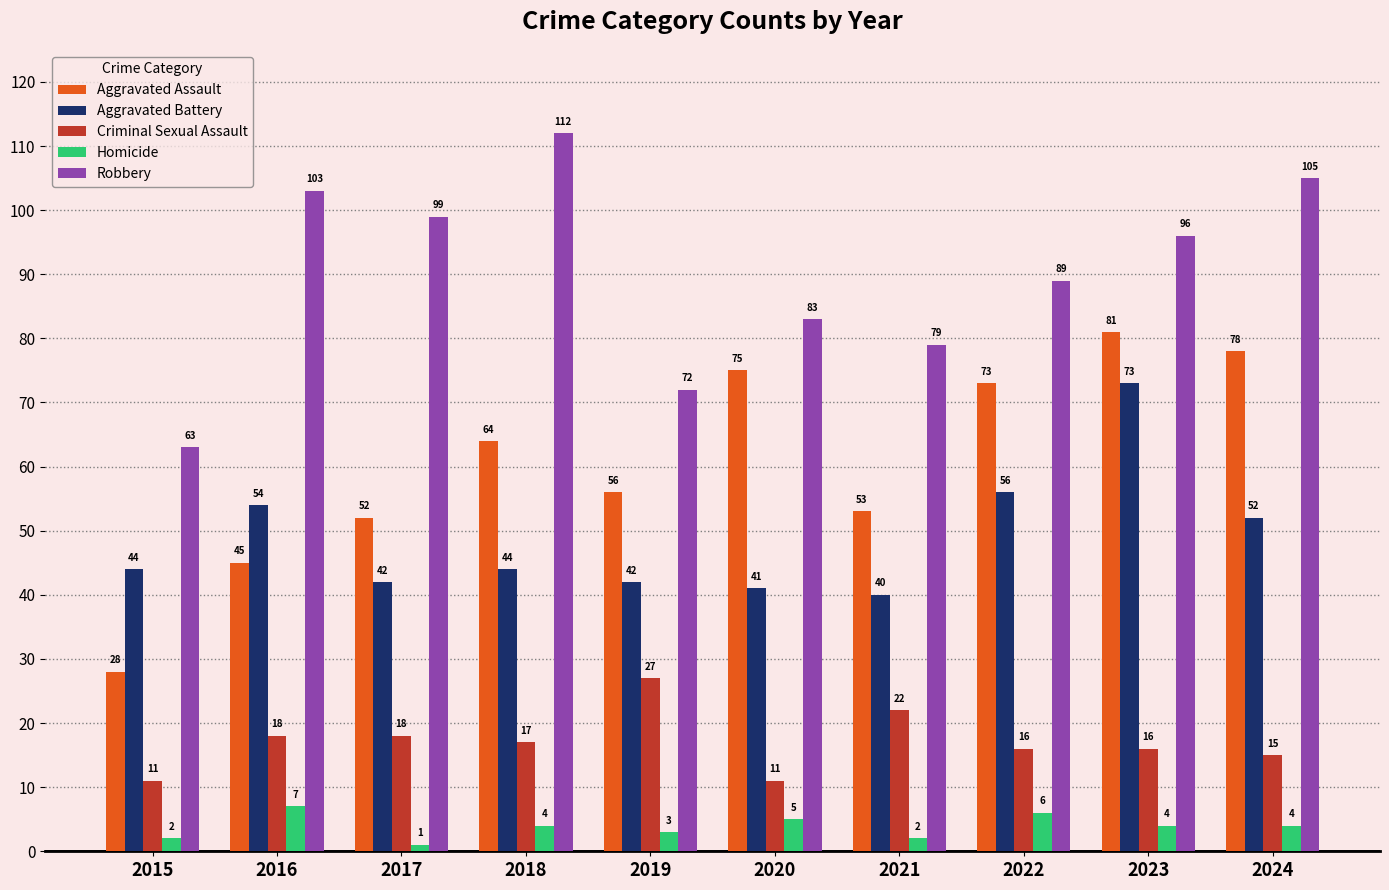

What is the value of the Aggravated Battery bar at the 6th from the left?

41